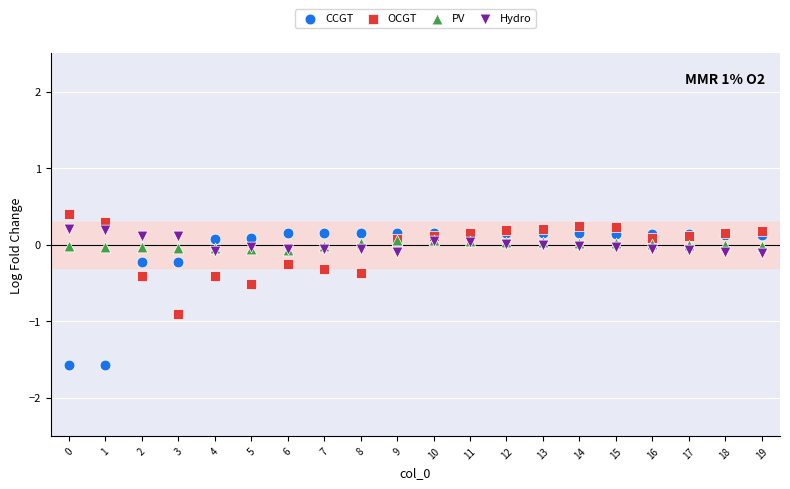

Which series has the widest spread of Y values?

CCGT